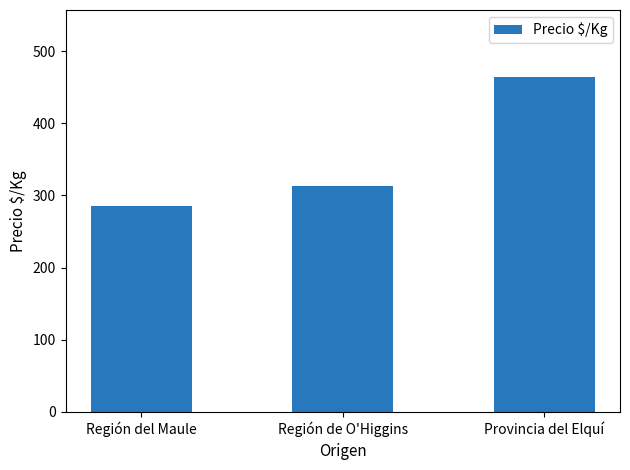

What is the label of the 3rd bar from the left?

Provincia del Elquí